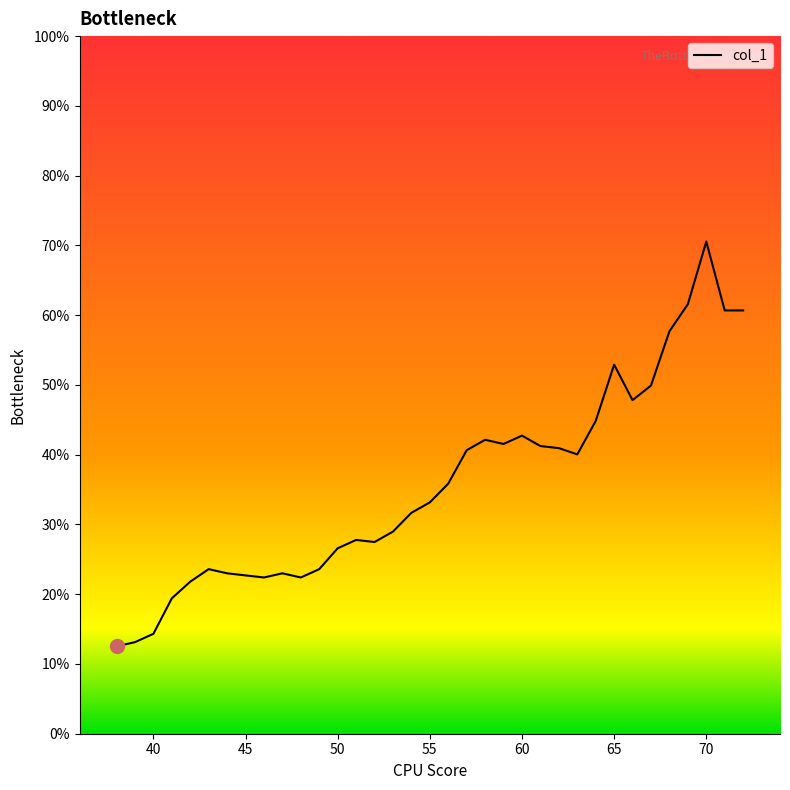

What is the greatest value displayed?

0.7